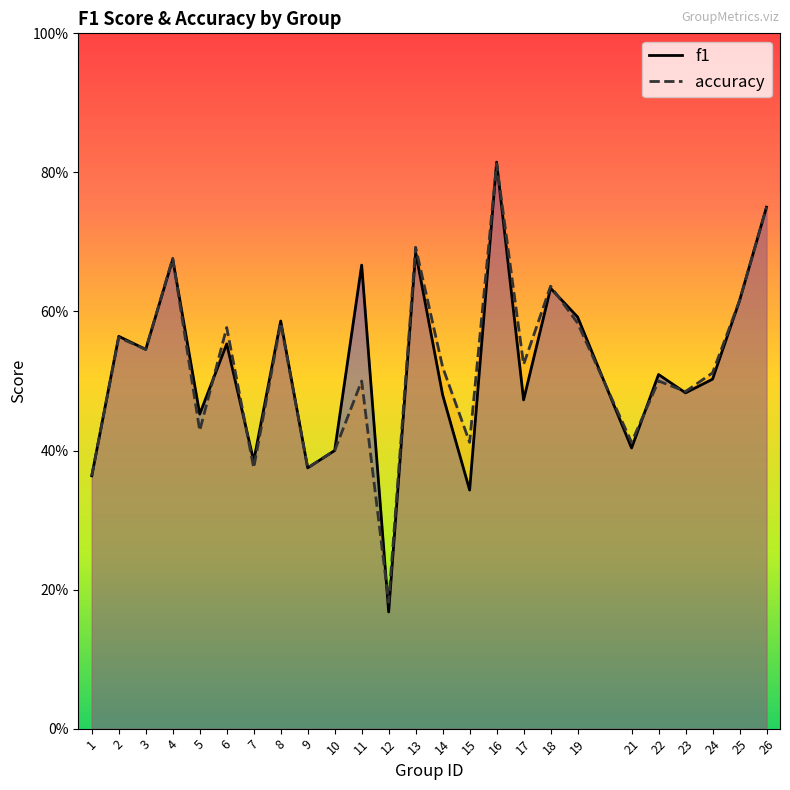

At 2, list the series in order from smallest to largest.

accuracy, f1